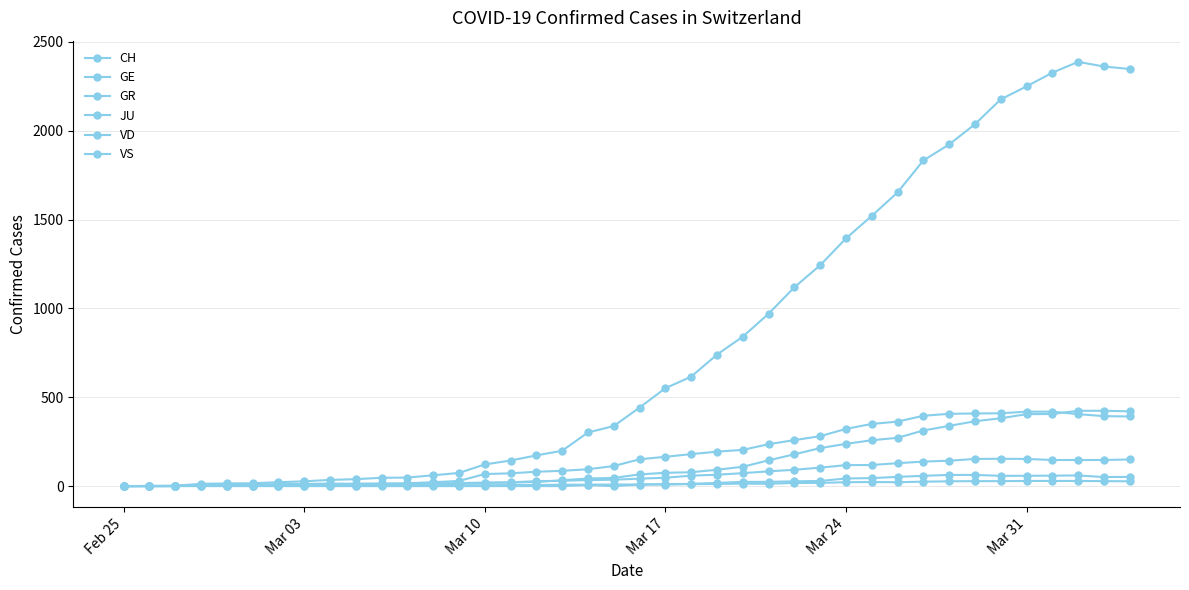

Count the number of categories in the chart.

40